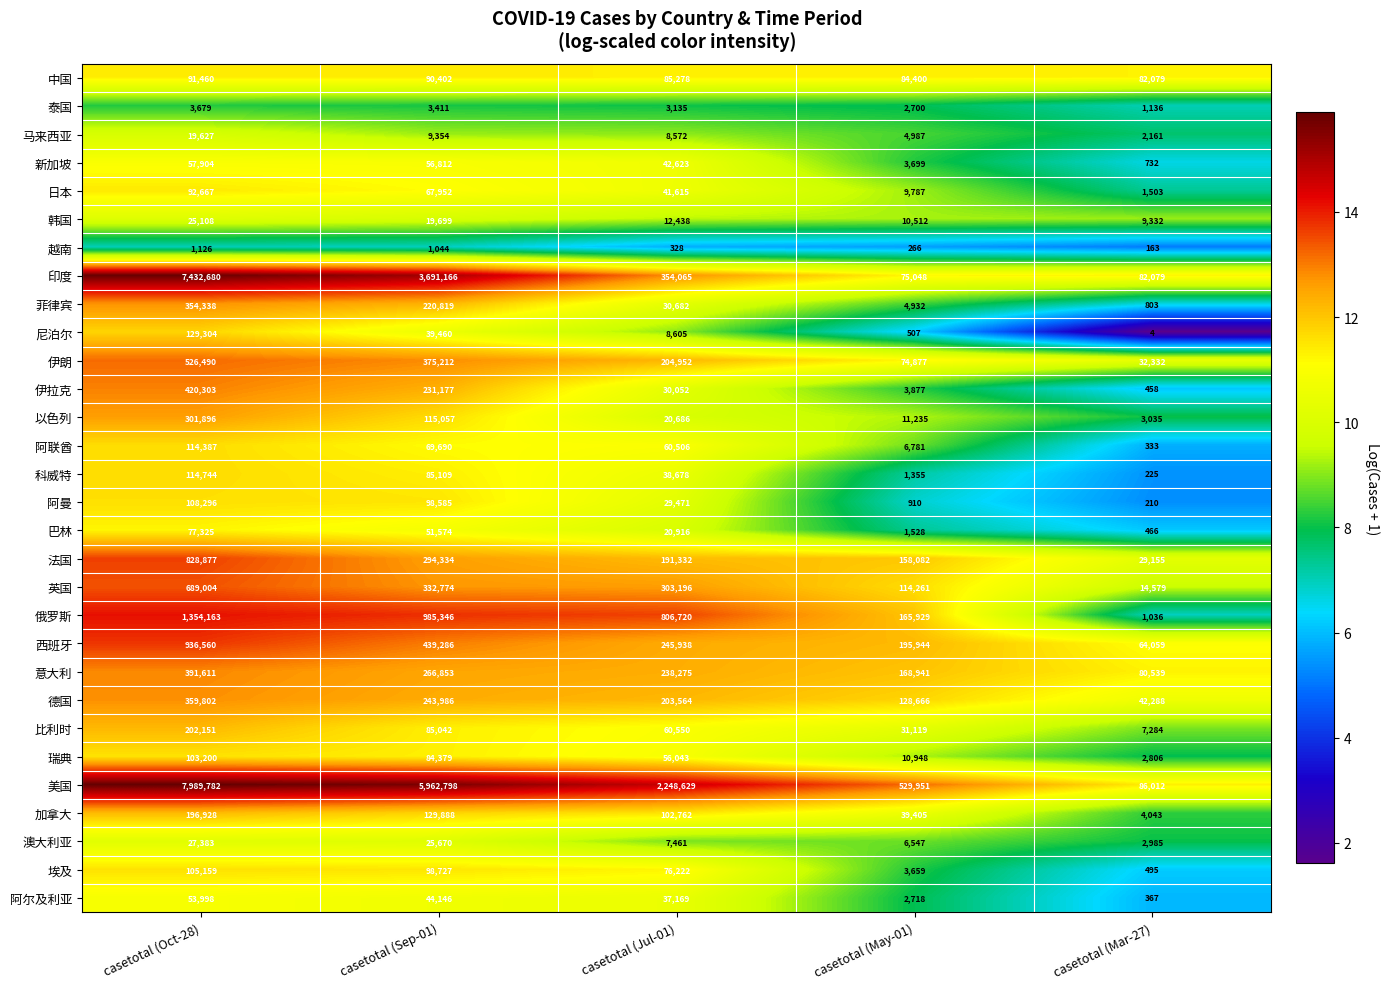

What is the greatest value displayed?

7989782